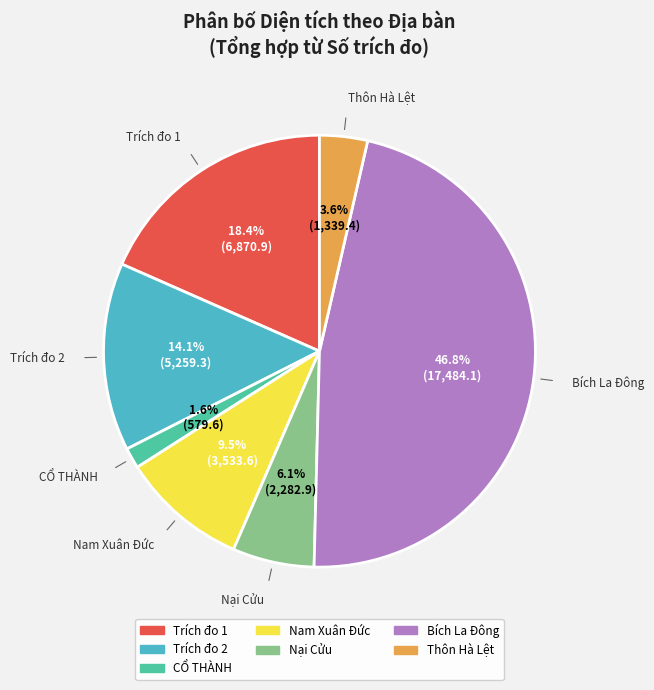

How many segments does this pie chart have?

7